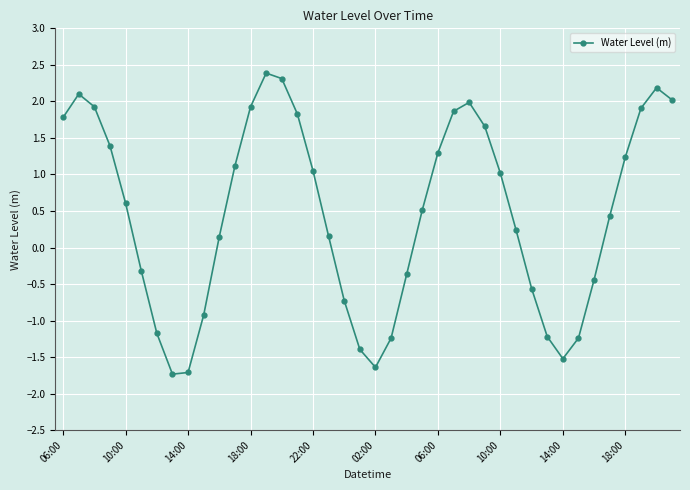

What is the difference between the second highest and second lowest values?

4.0